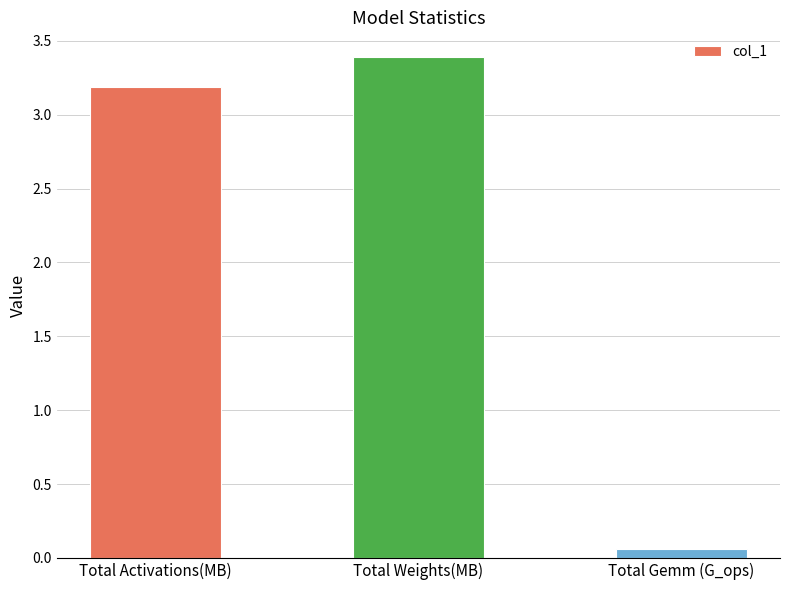

Rank the categories by value from lowest to highest.

Total Gemm (G_ops), Total Activations(MB), Total Weights(MB)